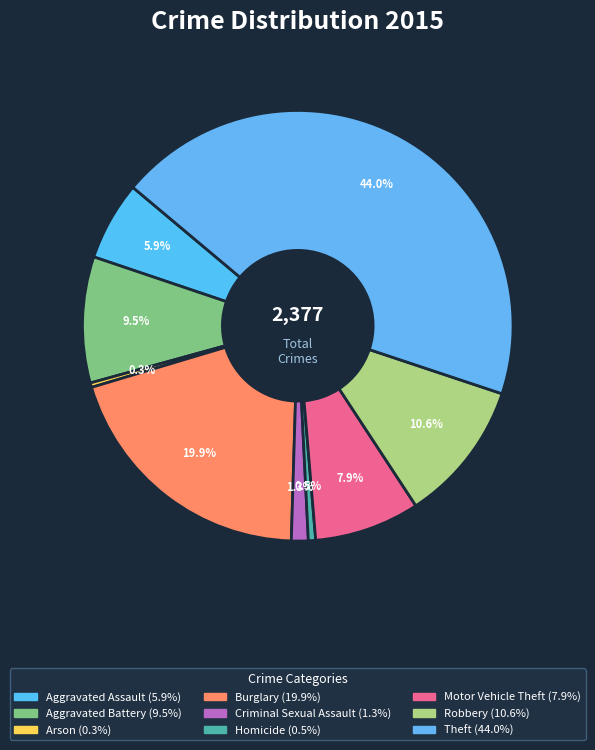

Count the number of slices in the pie.

9